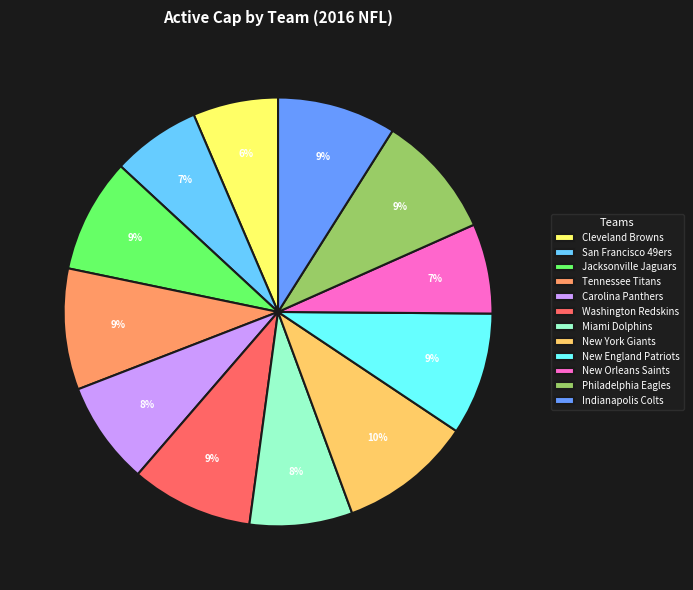

What percentage is the New England Patriots slice, to the nearest percent?

9%